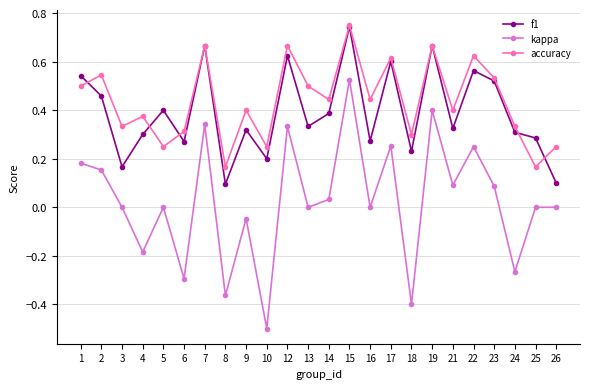

The kappa series shows -0.3 at 4. True or false?

False